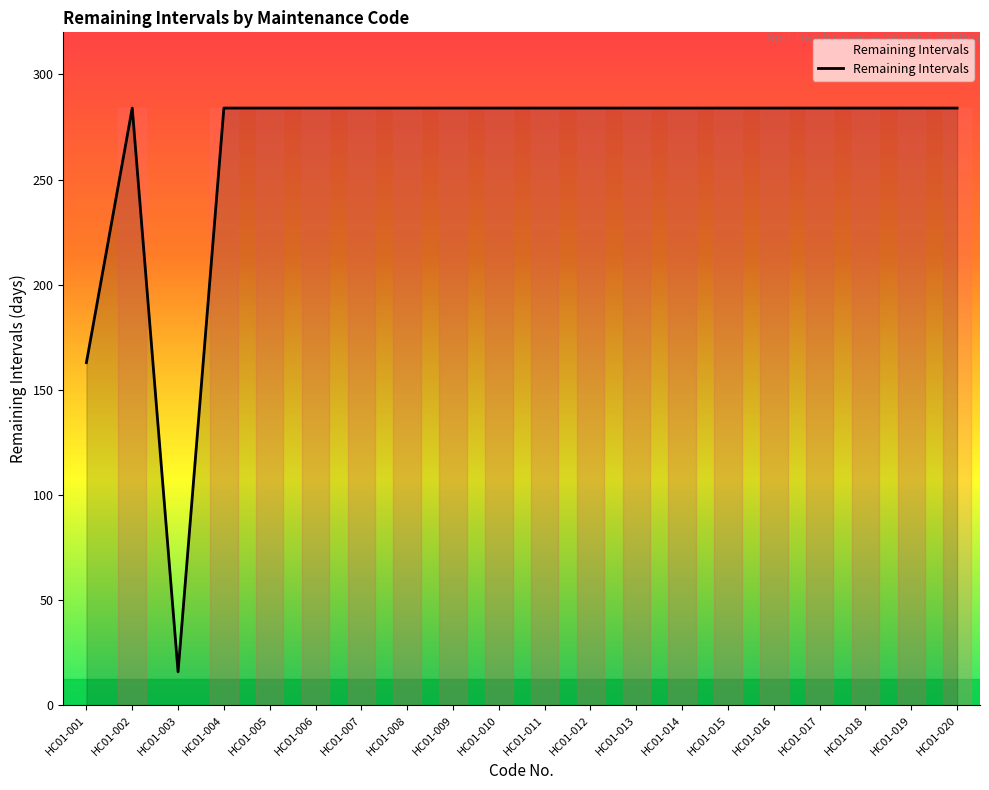

Is it true that the value at HC01-019 is 192?

False